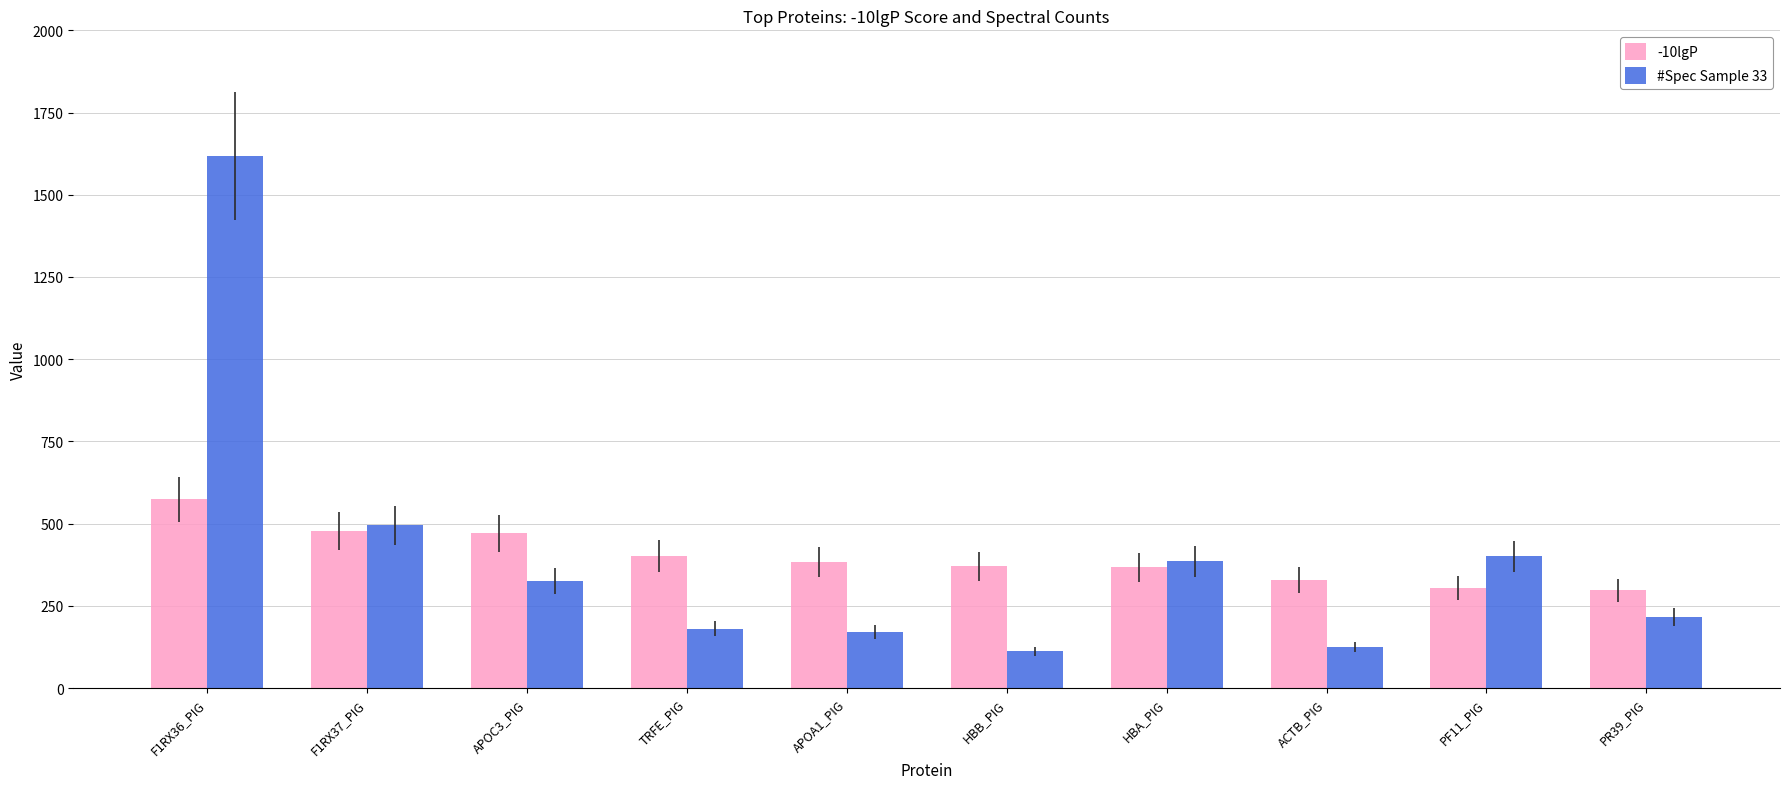

How many data points does each series have?

10